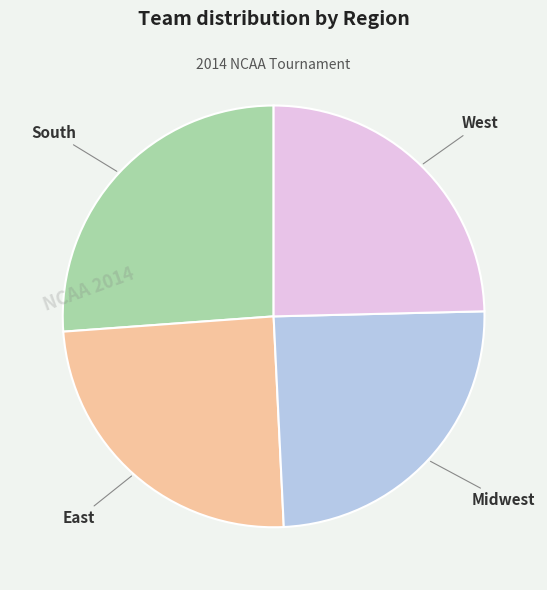

Count the number of slices in the pie.

4